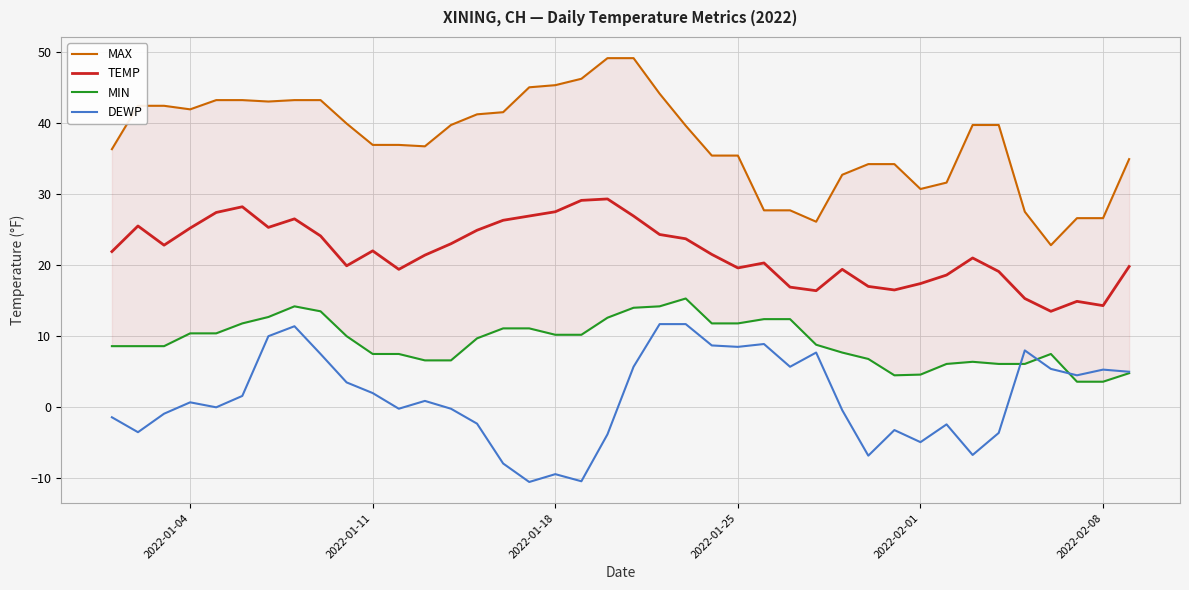

True or false: DEWP and TEMP cross at least once.

False